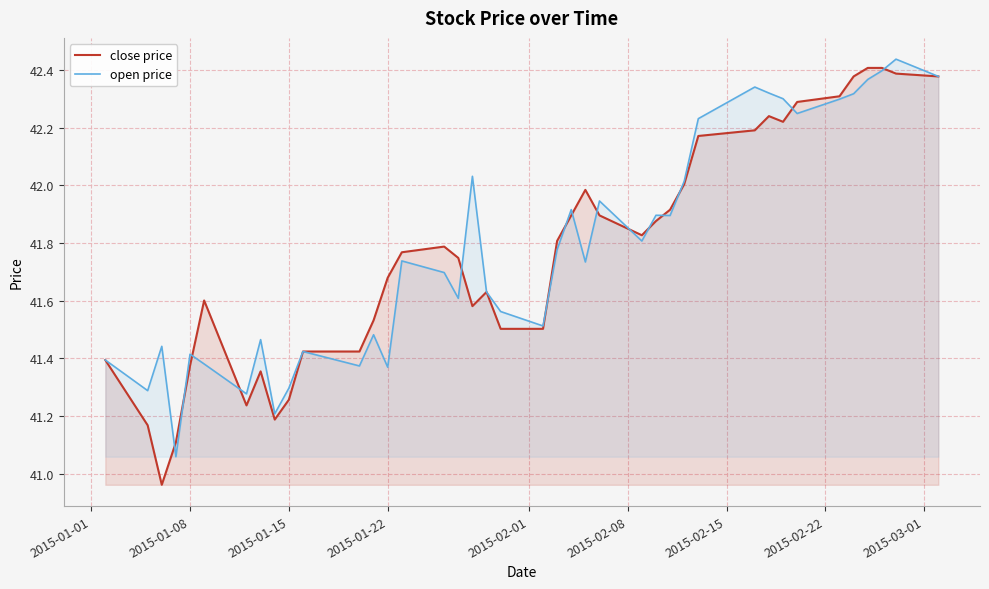

Which series has the largest range (max minus min)?

close price